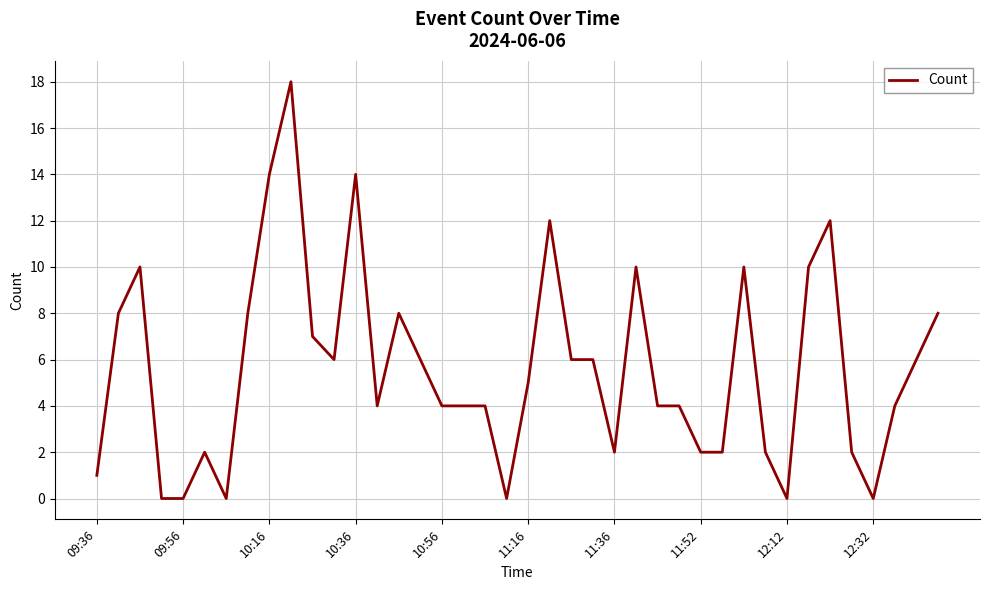

What is the greatest value displayed?

18